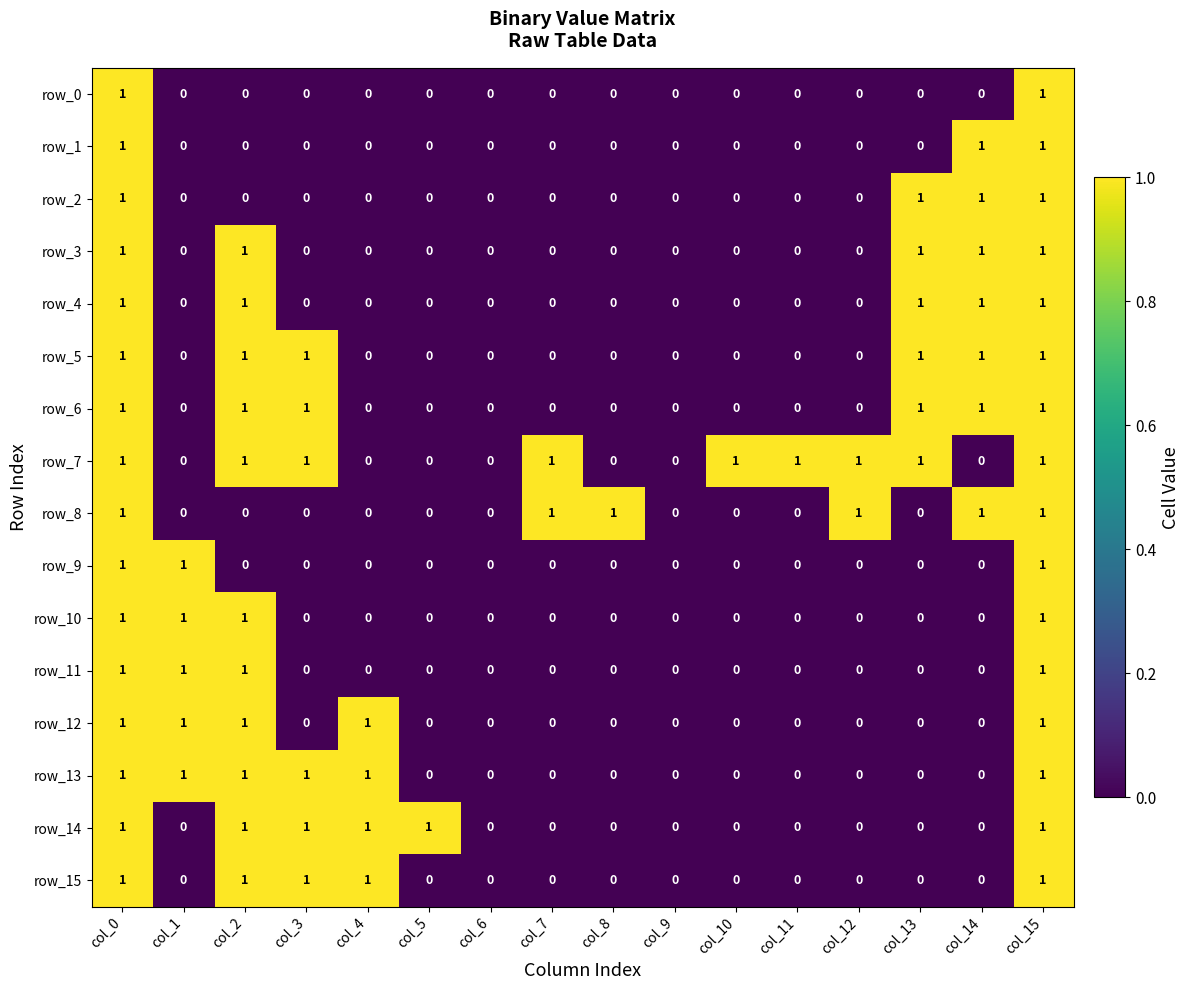

Which series has the largest total across all categories?

row_7